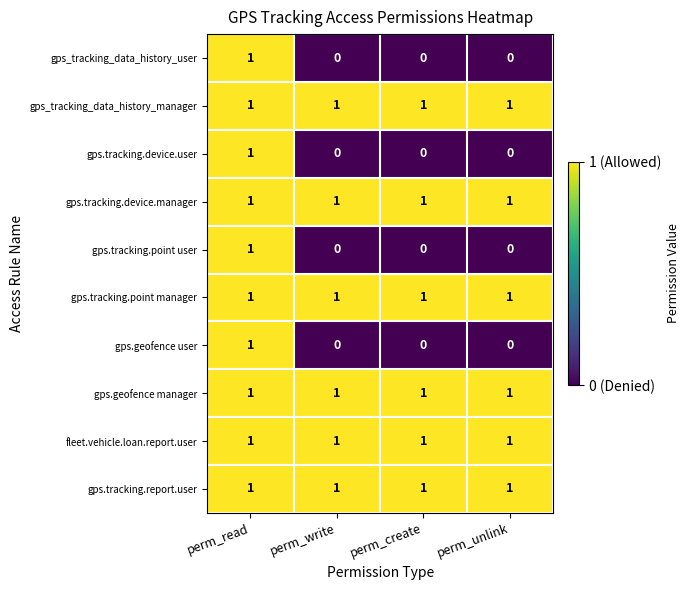

At which category is the sum across all series the highest?

perm_read